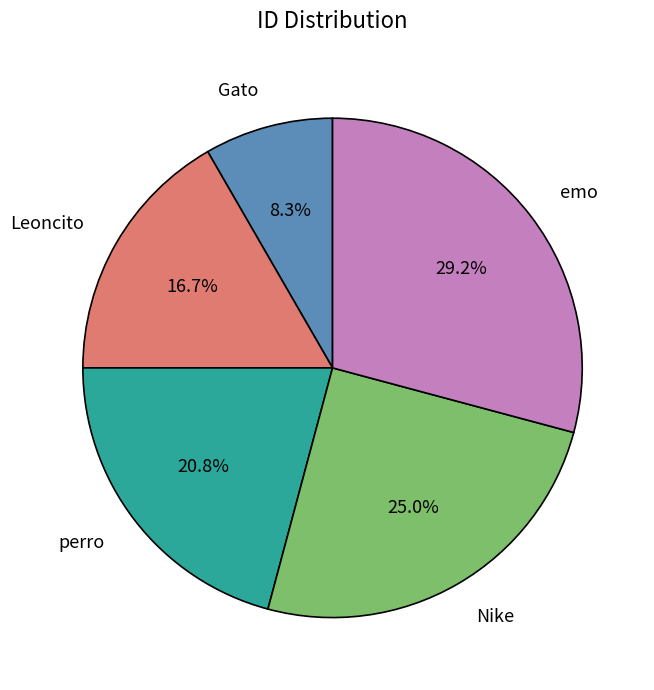

Is there a majority slice in this chart?

No